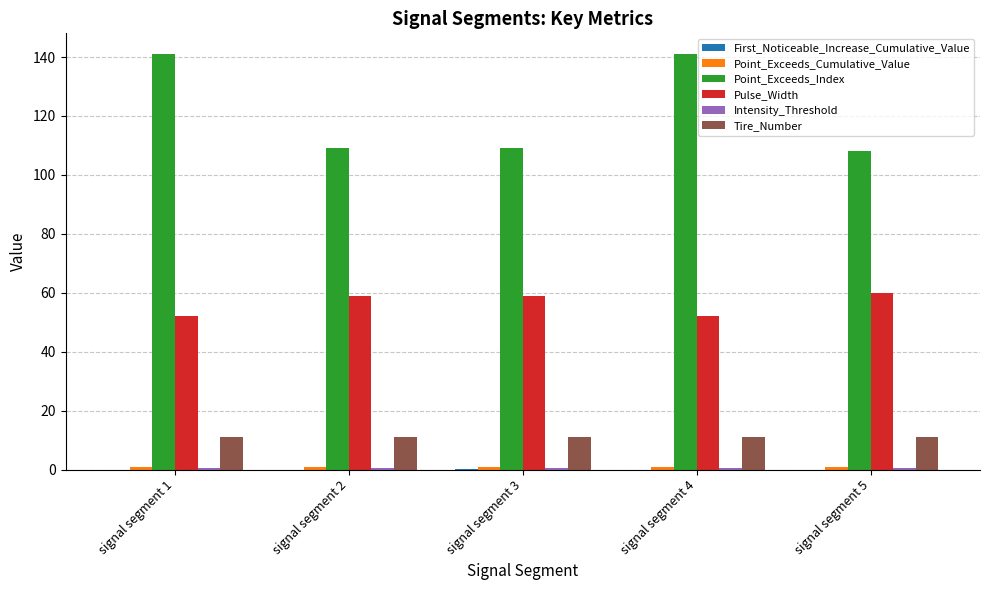

True or false: Tire_Number has a value of 11.0 at signal segment 4.

True